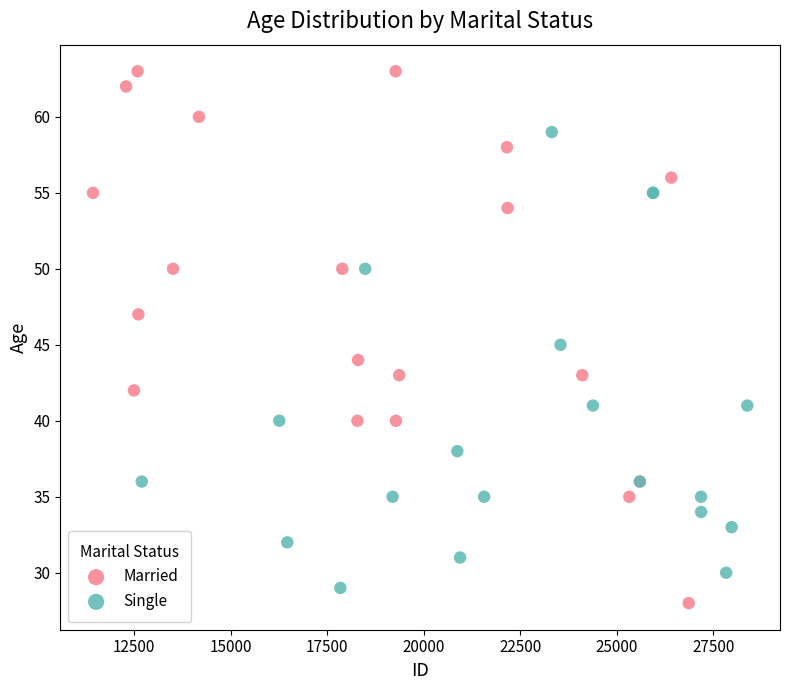

Which series contains the highest Y value?

Married